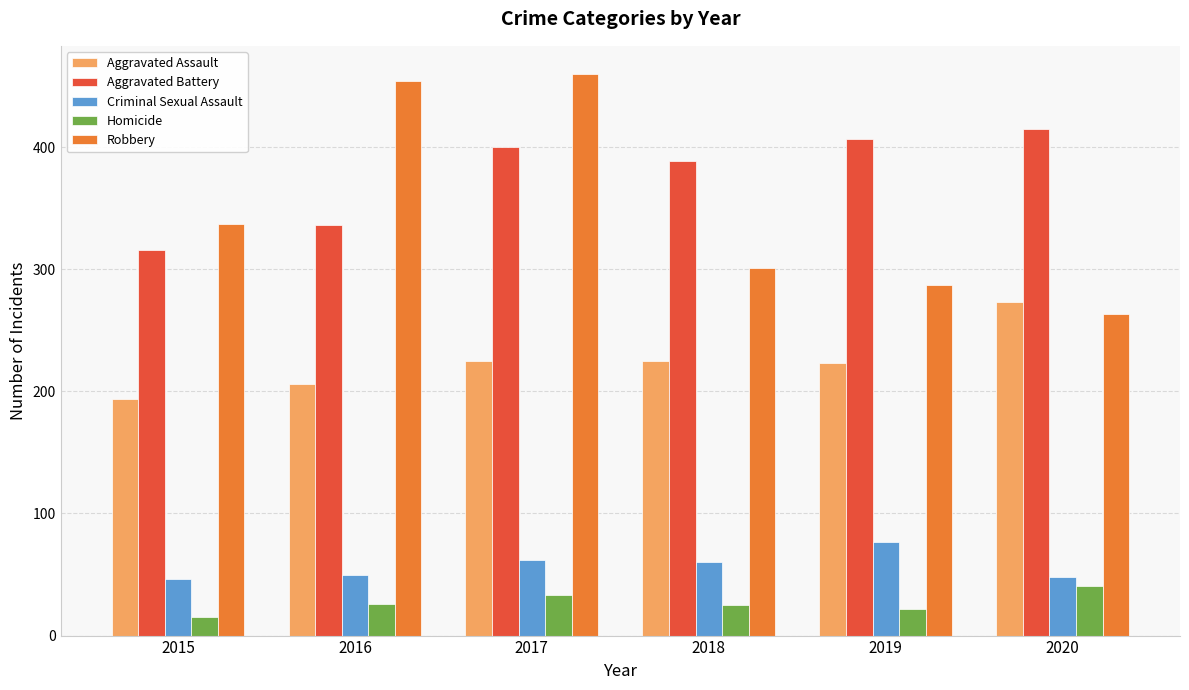

What is the minimum value shown in the chart?

15